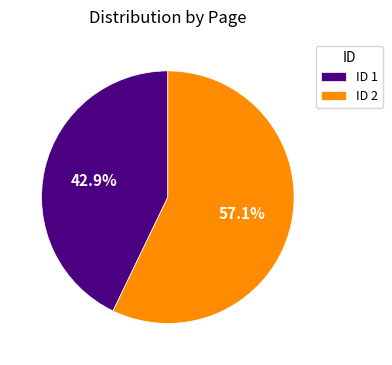

Is there any slice that represents more than half of the pie?

Yes